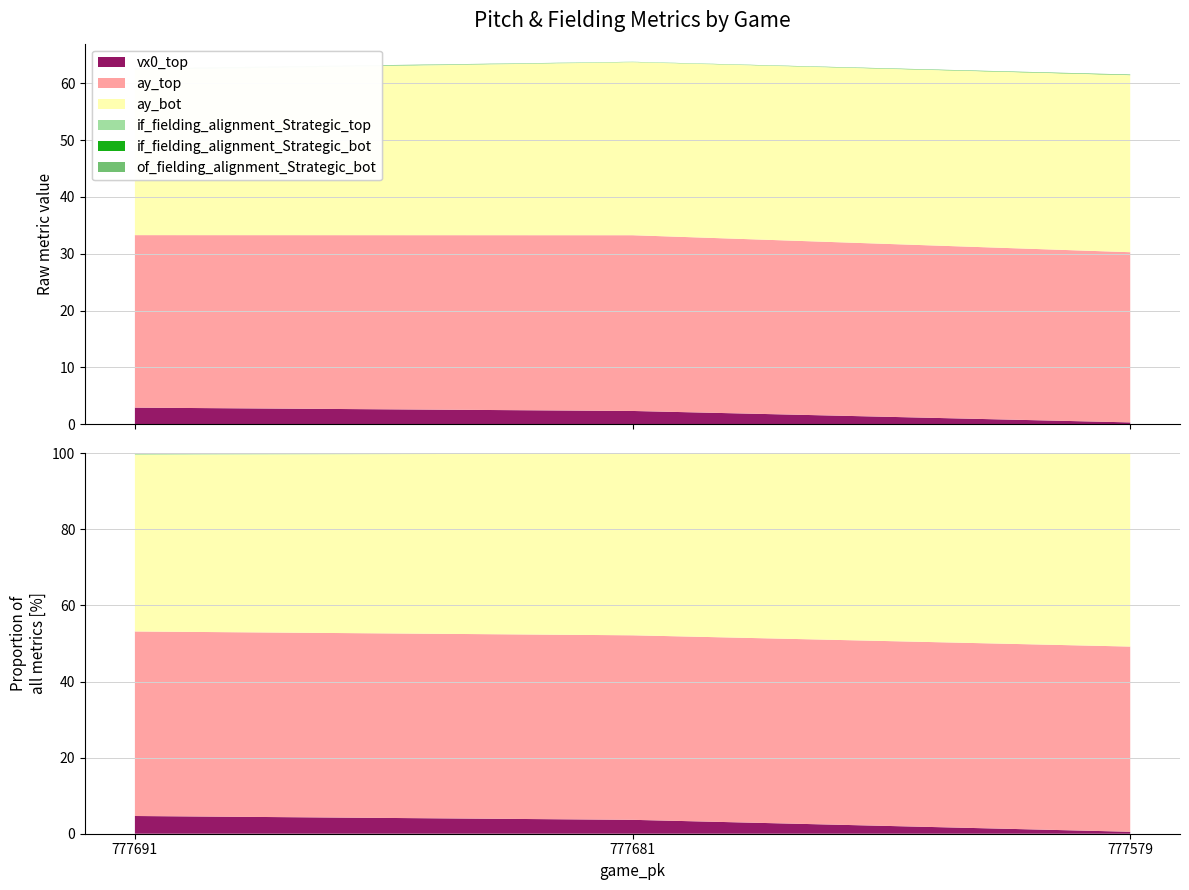

Reading left to right, list all the values displayed in this chart.

vx0_top: 777691=2.9	777681=2.3	777579=0.3
ay_top: 777691=30.4	777681=30.9	777579=30.0
ay_bot: 777691=29.1	777681=30.5	777579=31.2
if_fielding_alignment_Strategic_top: 777691=0.1	777681=0.1	777579=0.0
if_fielding_alignment_Strategic_bot: 777691=0.0	777681=0.0	777579=0.0
of_fielding_alignment_Strategic_bot: 777691=0.1	777681=0.0	777579=0.1